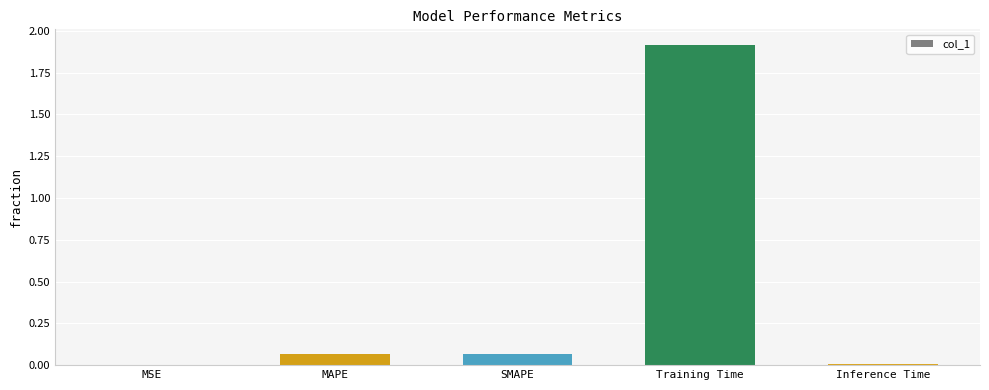

What is the sum of all values?

2.1